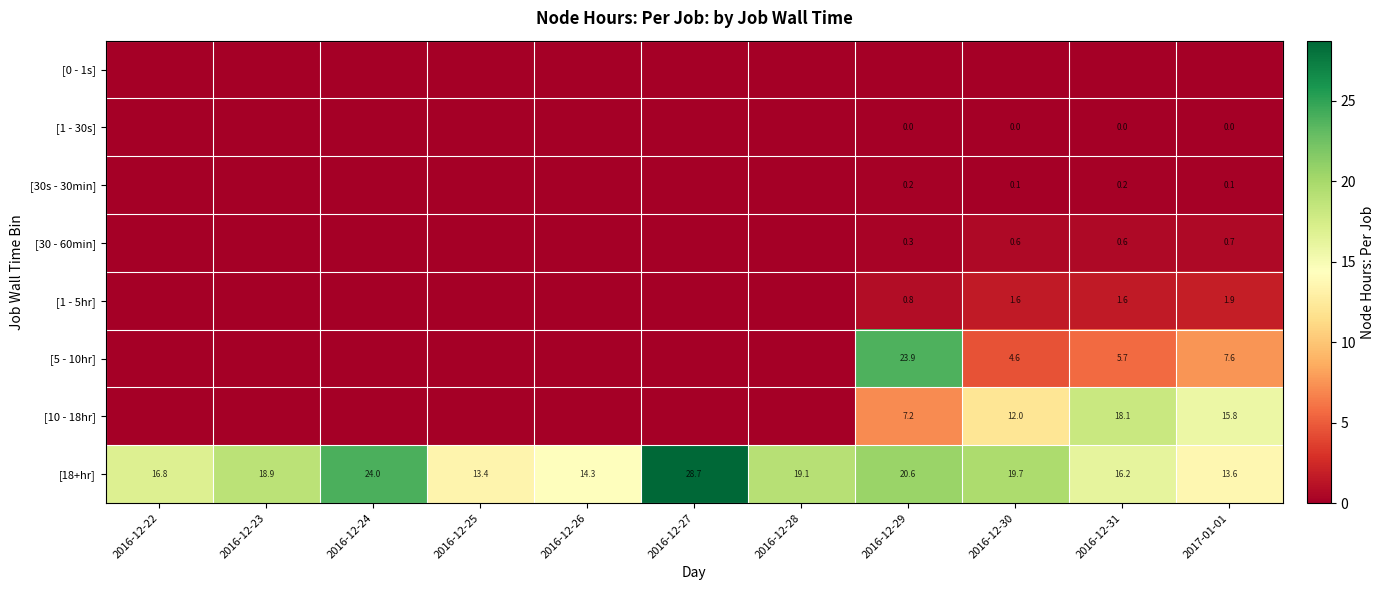

What is the sum of all [18+hr] values?

205.3